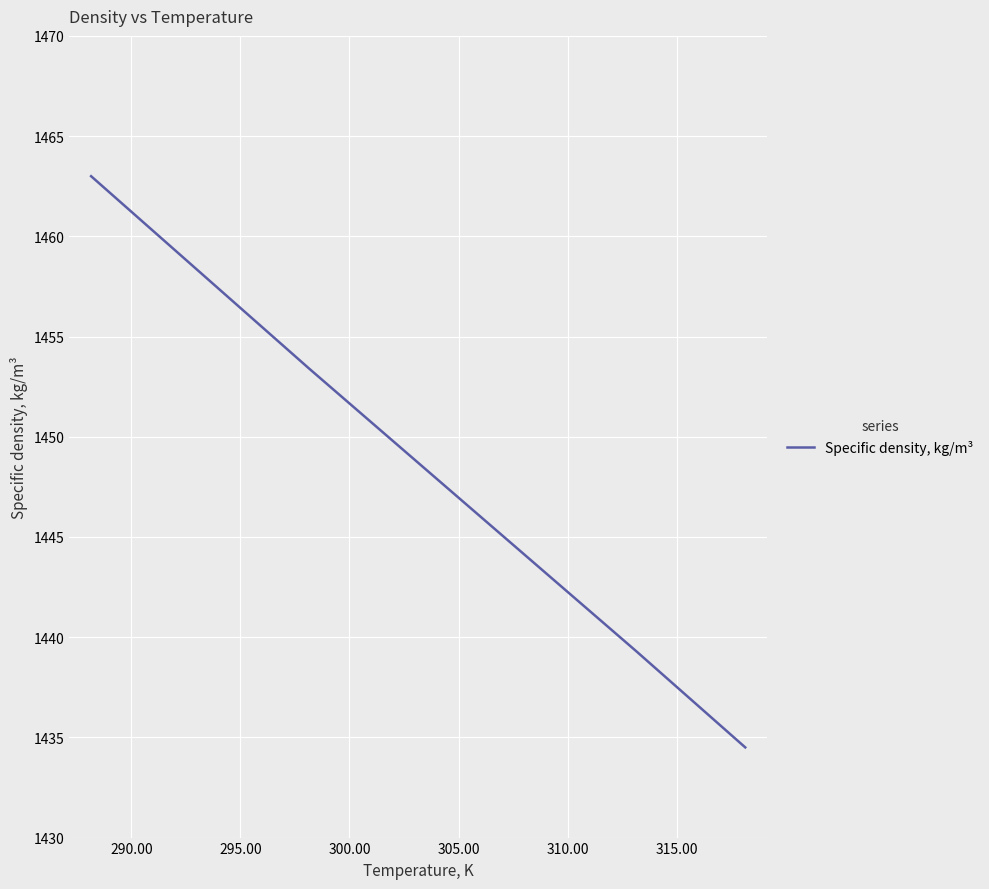

What is the minimum value shown in the chart?

1434.5